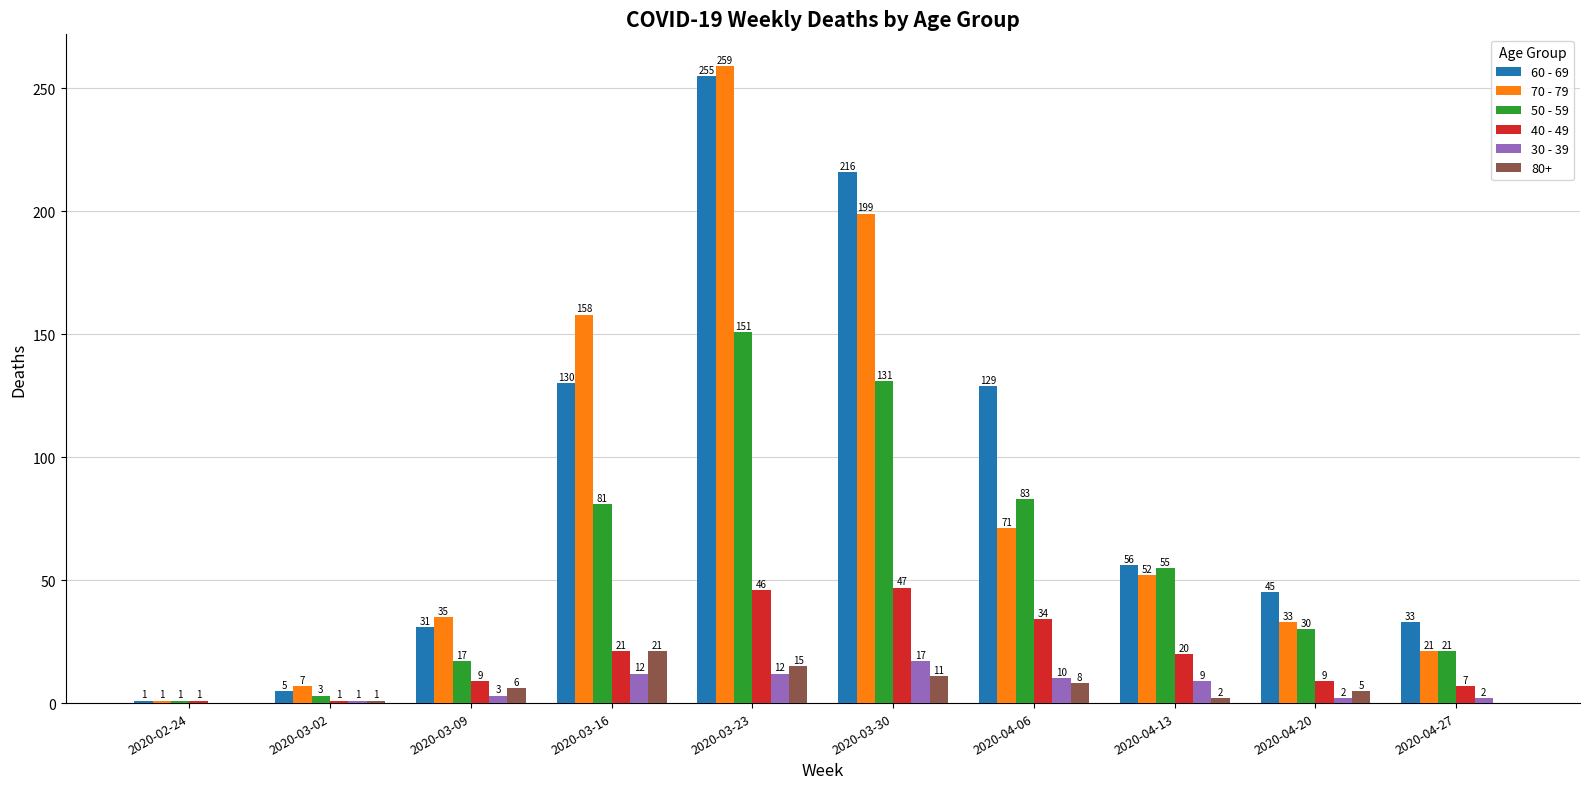

How many groups of bars are there?

10